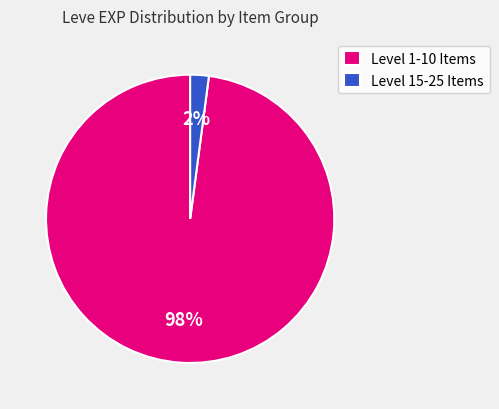

Between Level 15-25 Items and Level 1-10 Items, which is larger?

Level 1-10 Items